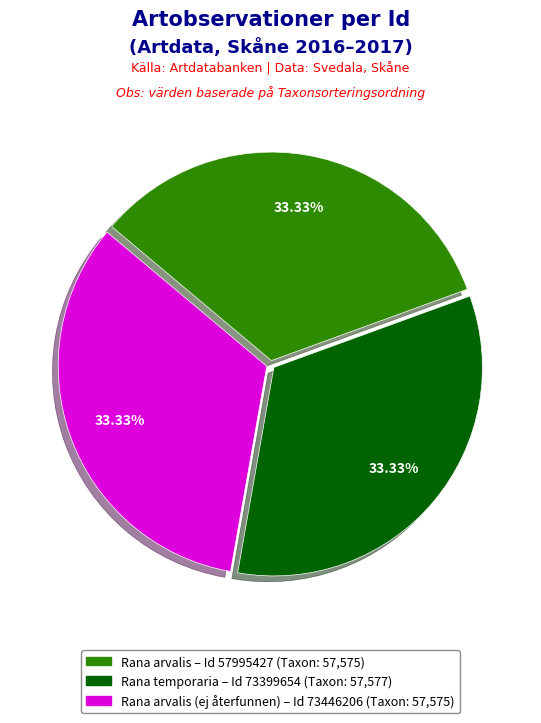

Is there a majority slice in this chart?

No